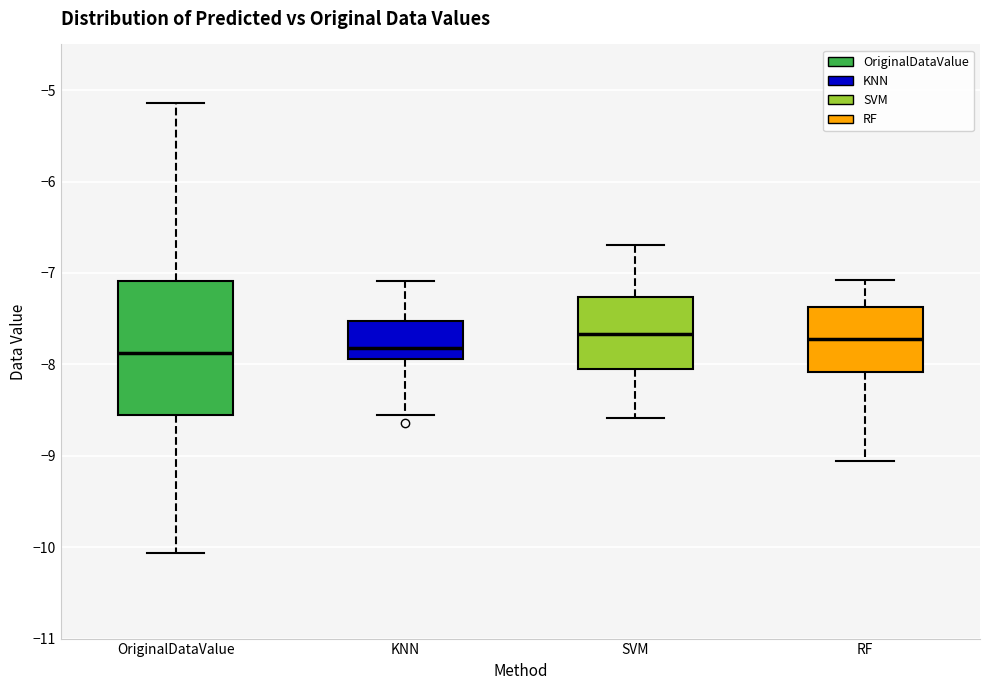

Reading left to right, read every box against the y-axis: the position of its median line, the range the box covers, and the ends of its whiskers. The values are not printed on the chart, so give them approximately, as read against the axis.

OriginalDataValue: median -7.9, box -8.5 to -7.1, whiskers -10.1 to -5.1
KNN: median -7.8, box -7.9 to -7.5, whiskers -8.5 to -7.1
SVM: median -7.7, box -8.1 to -7.3, whiskers -8.6 to -6.7
RF: median -7.7, box -8.1 to -7.4, whiskers -9.1 to -7.1